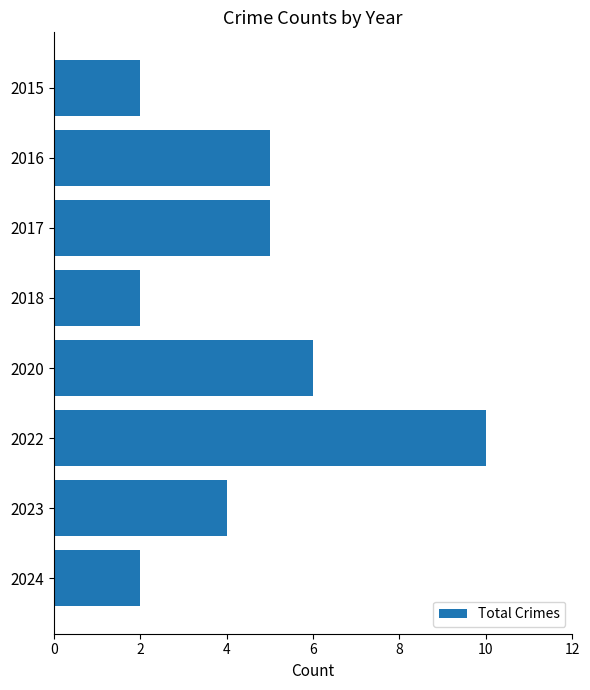

Where is the data nearest to the value 6?

2020